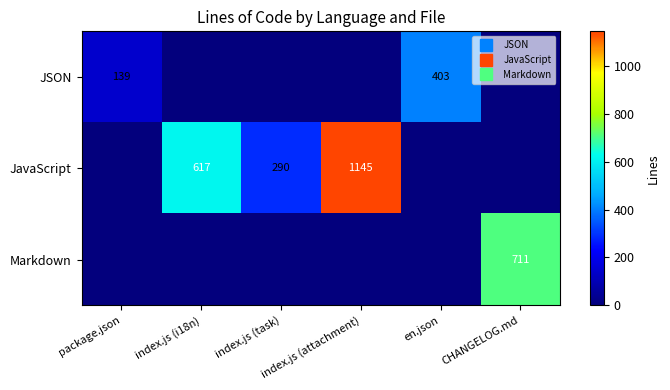

Which series has the largest total across all categories?

JavaScript